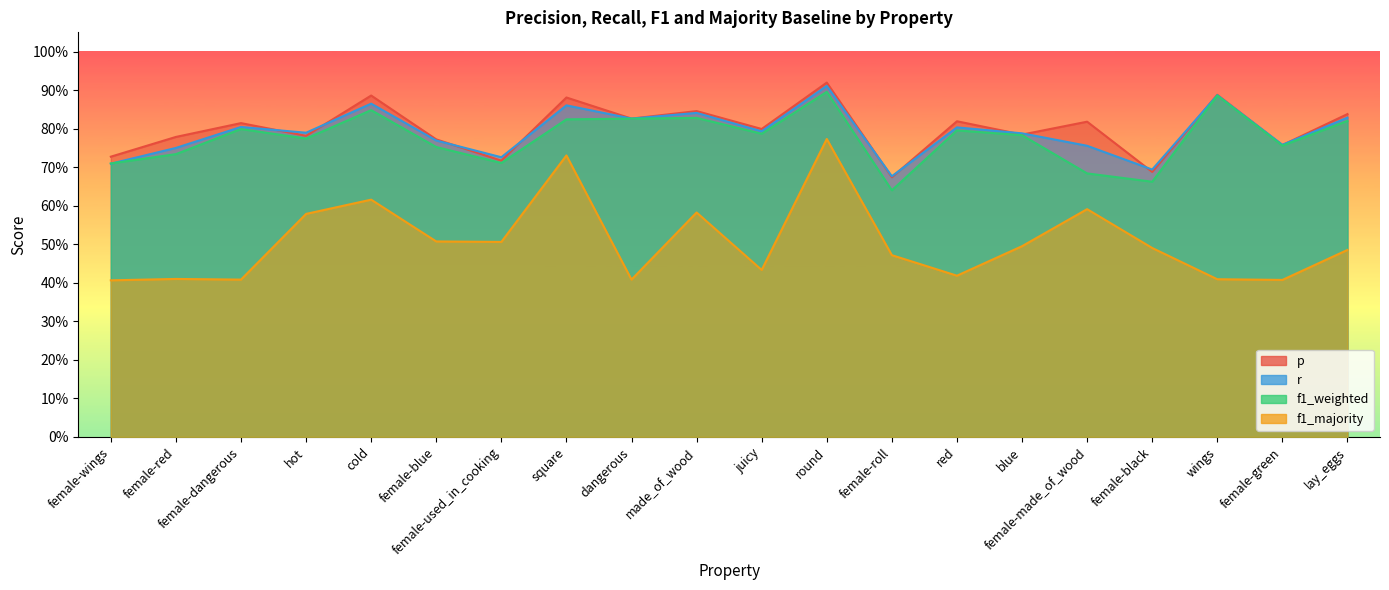

Which category has the lowest value in the r series?

female-roll